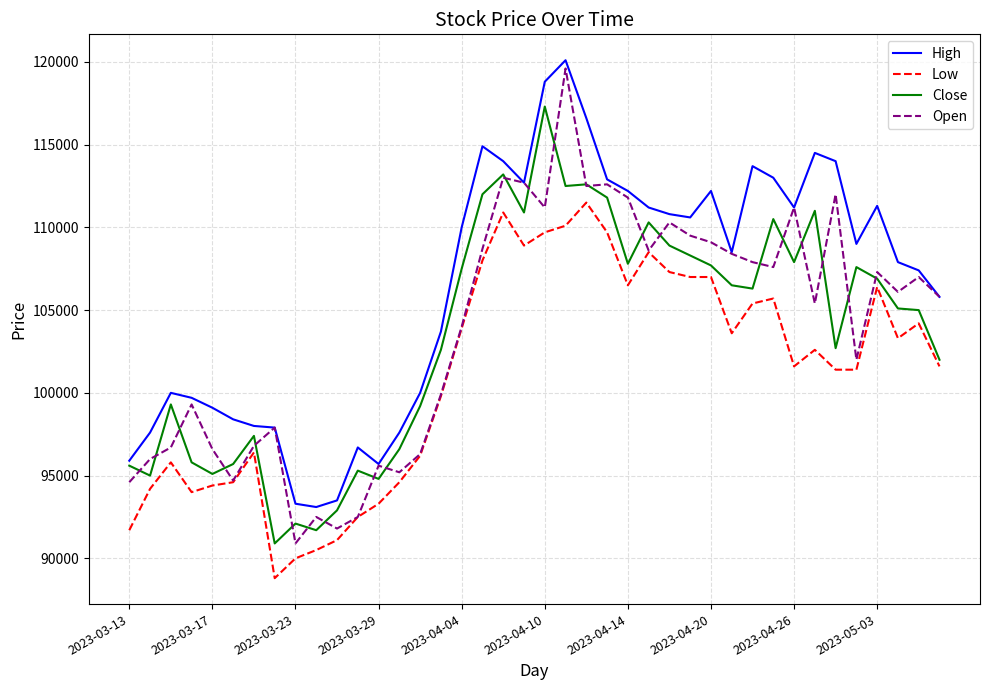

True or false: High and Low cross at least once.

False